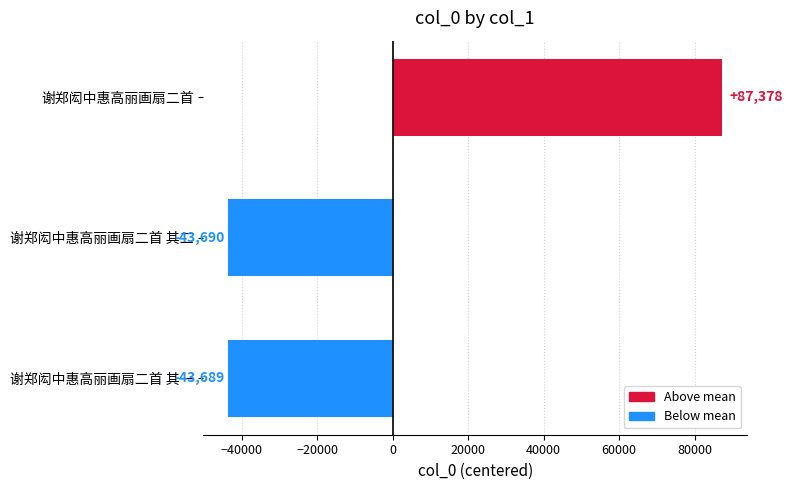

How many values are below zero?

2